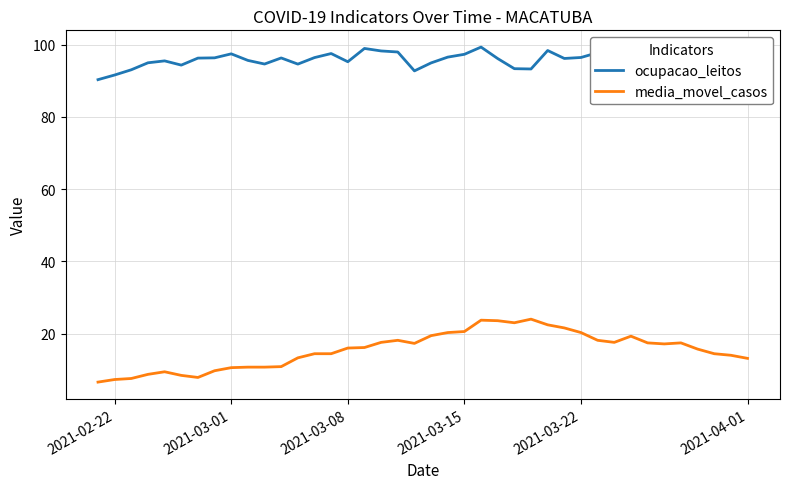

What is the average value of the ocupacao_leitos series?

96.1